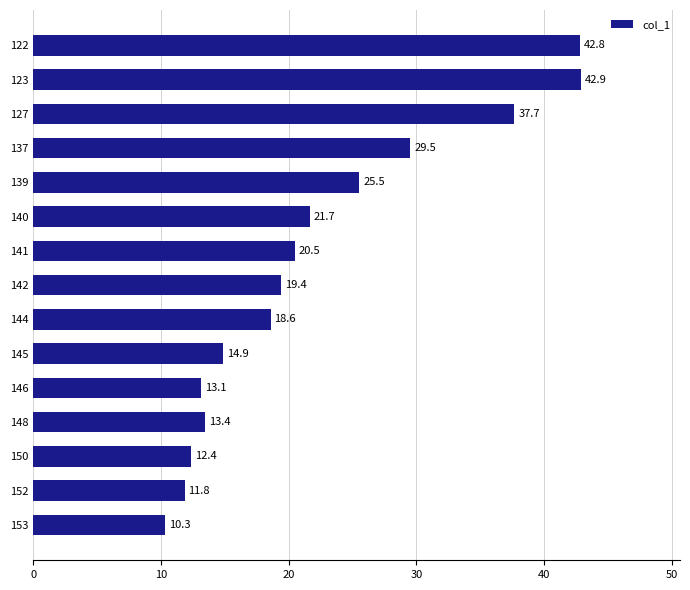

Rank the categories by value from highest to lowest.

123, 122, 127, 137, 139, 140, 141, 142, 144, 145, 148, 146, 150, 152, 153